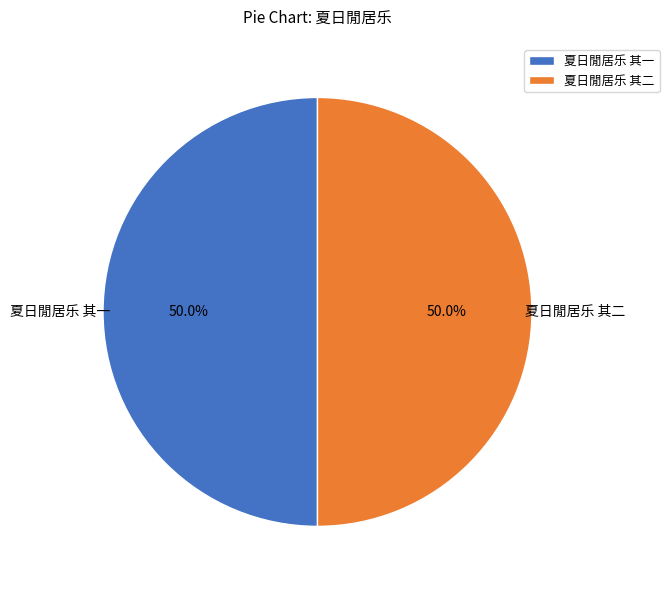

What portion of the pie excludes 夏日閒居乐 其一?

50.0%